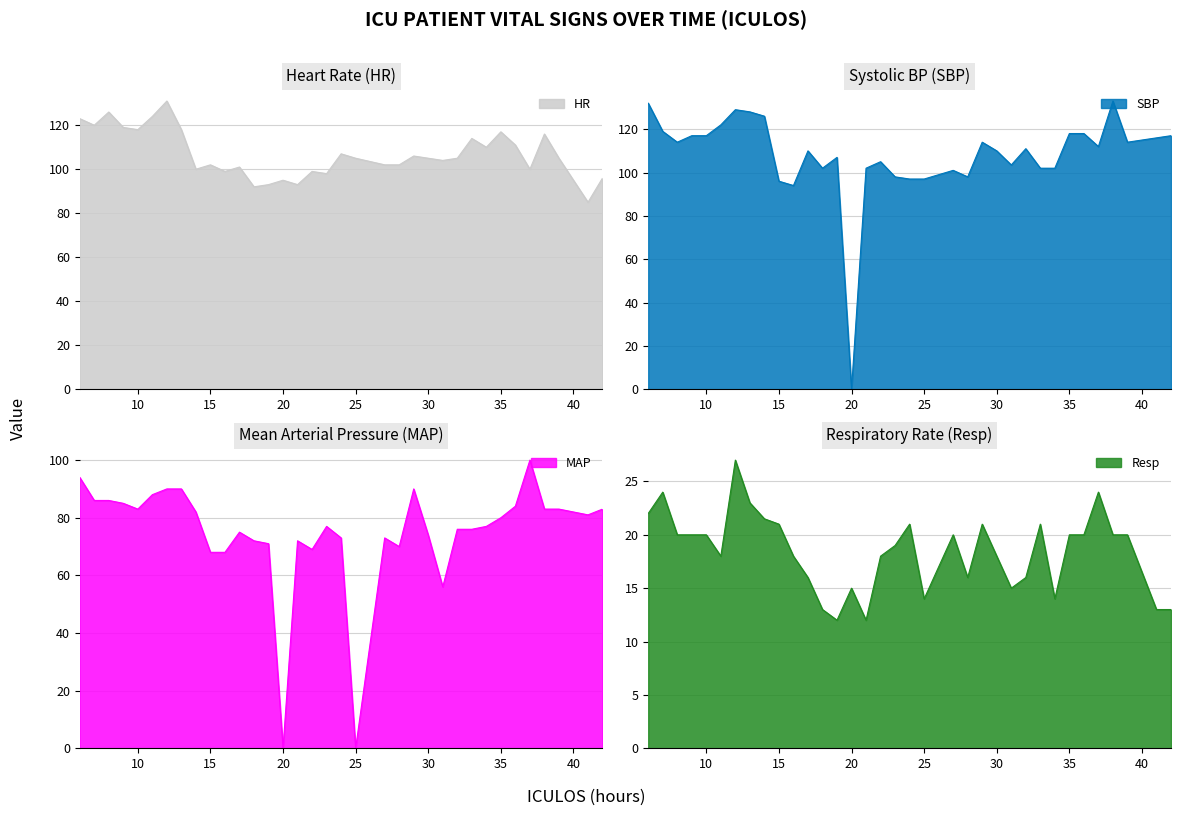

Reading left to right, what are all the values shown in this chart?

HR: 123.0	120.0	126.0	119.0	118.0	124.0	131.0	118.0	100.0	102.0	99.0	101.0	92.0	93.0	95.0	93.0	99.0	98.0	107.0	105.0	102.0	102.0	106.0	105.0	104.0	105.0	114.0	110.0	117.0	111.0	100.0	116.0	105.0	85.0	96.0
SBP: 132.0	119.0	114.0	117.0	117.0	122.0	129.0	128.0	126.0	96.0	94.0	110.0	102.0	107.0	0.0	102.0	105.0	98.0	97.0	97.0	101.0	98.0	114.0	110.0	103.5	111.0	102.0	102.0	118.0	118.0	112.0	133.0	114.0	116.0	117.0
MAP: 94.0	86.0	86.0	85.0	83.0	88.0	90.0	90.0	82.0	68.0	68.0	75.0	72.0	71.0	0.0	72.0	69.0	77.0	73.0	0.0	73.0	70.0	90.0	74.0	56.0	76.0	76.0	77.0	80.0	84.0	100.0	83.0	83.0	81.0	83.0
Resp: 22.0	24.0	20.0	20.0	20.0	18.0	27.0	23.0	21.5	21.0	18.0	16.0	13.0	12.0	15.0	12.0	18.0	19.0	21.0	14.0	20.0	16.0	21.0	18.0	15.0	16.0	21.0	14.0	20.0	20.0	24.0	20.0	20.0	13.0	13.0